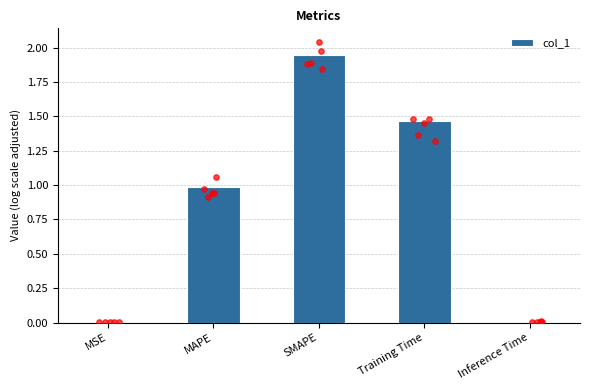

Between MSE and SMAPE, which is larger?

SMAPE